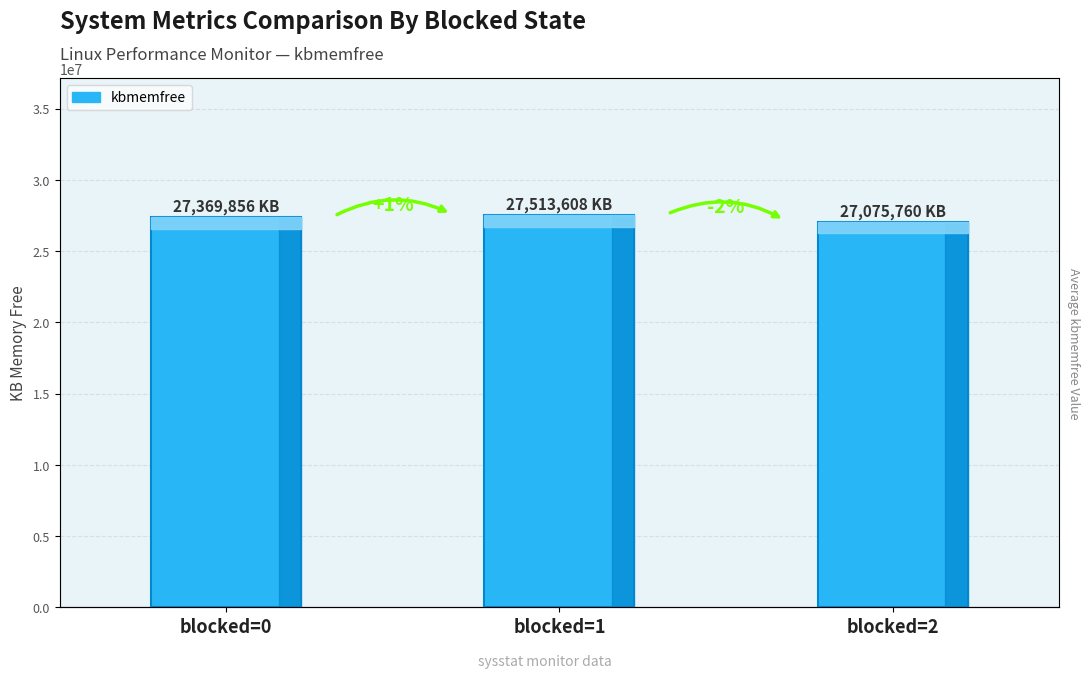

Where does the data first go above 27369856?

blocked=1